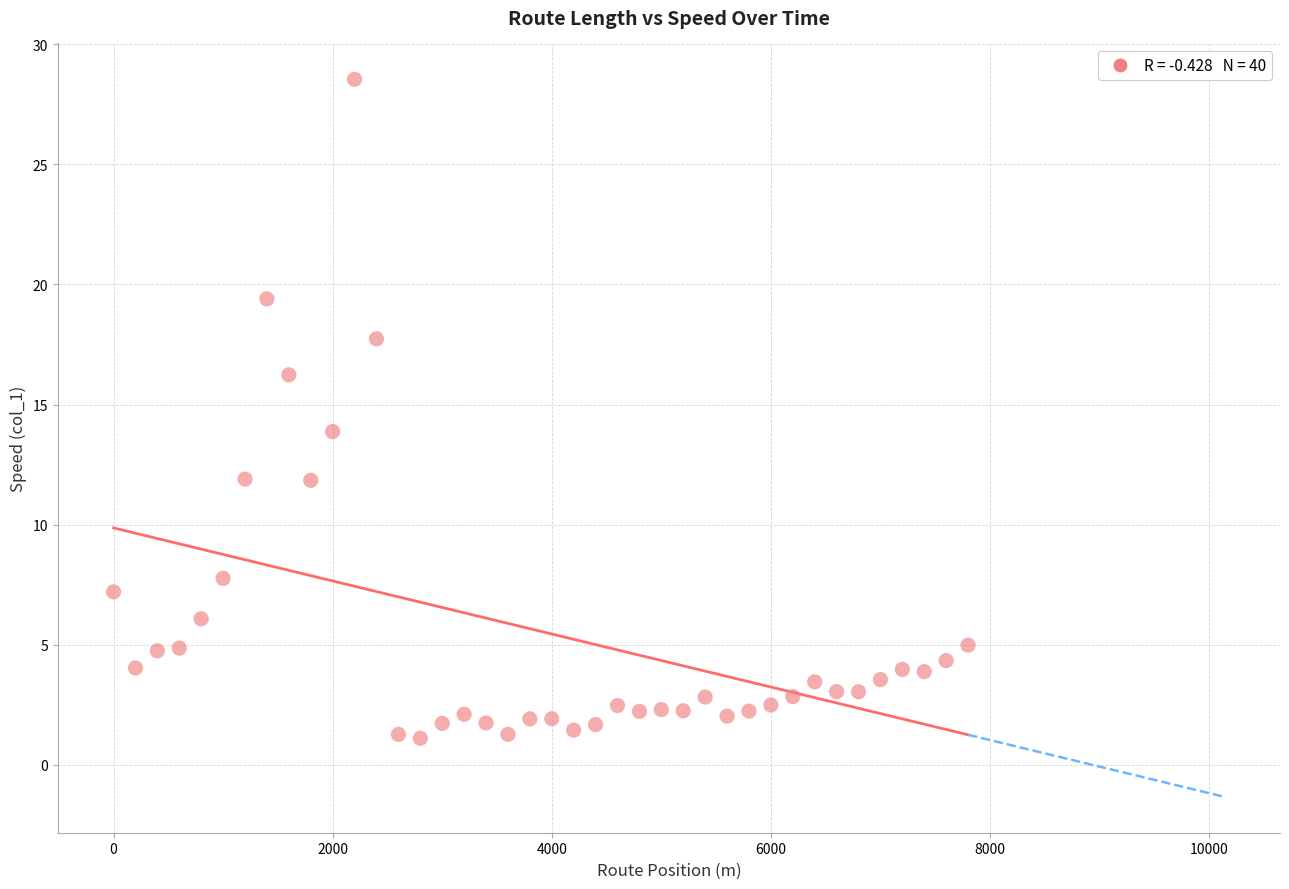

What is the range of Y values (max minus min)?

27.4